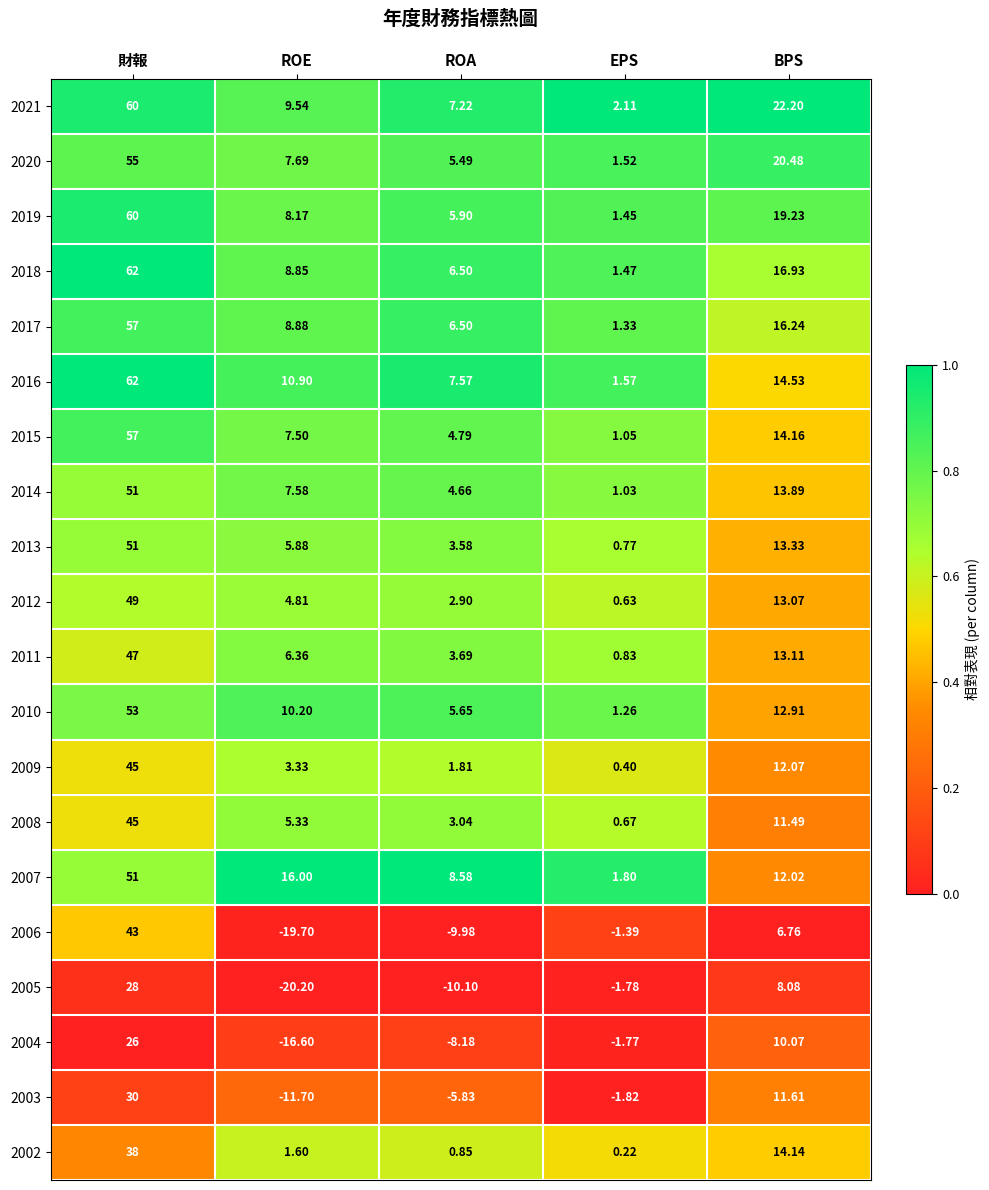

At which category does the chart reach its peak across all series?

財報